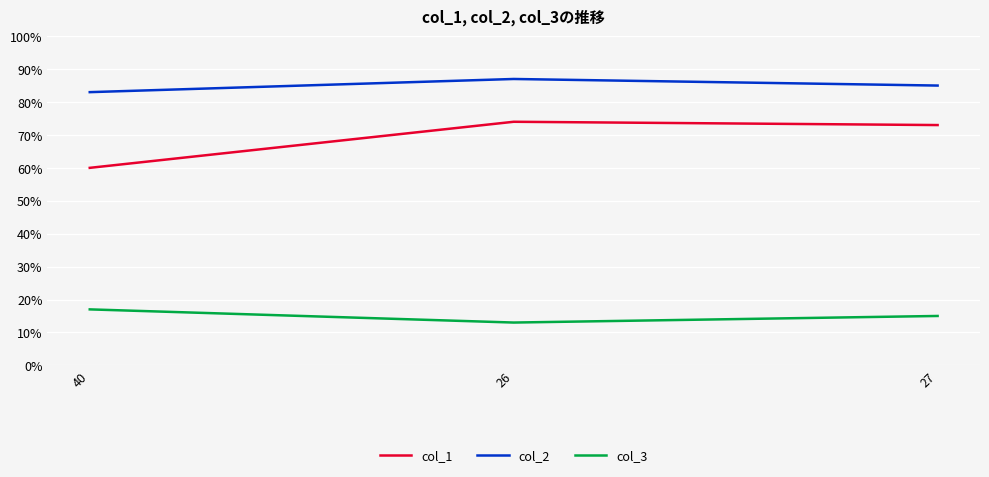

What is the difference between the highest and lowest values at 40?

66